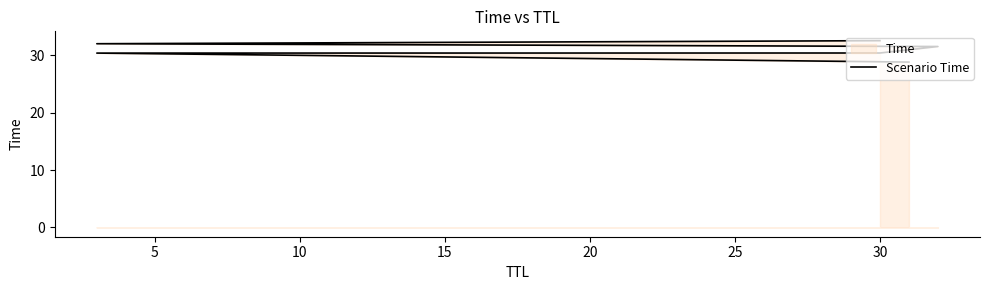

What is the approximate value at 30?

30.4